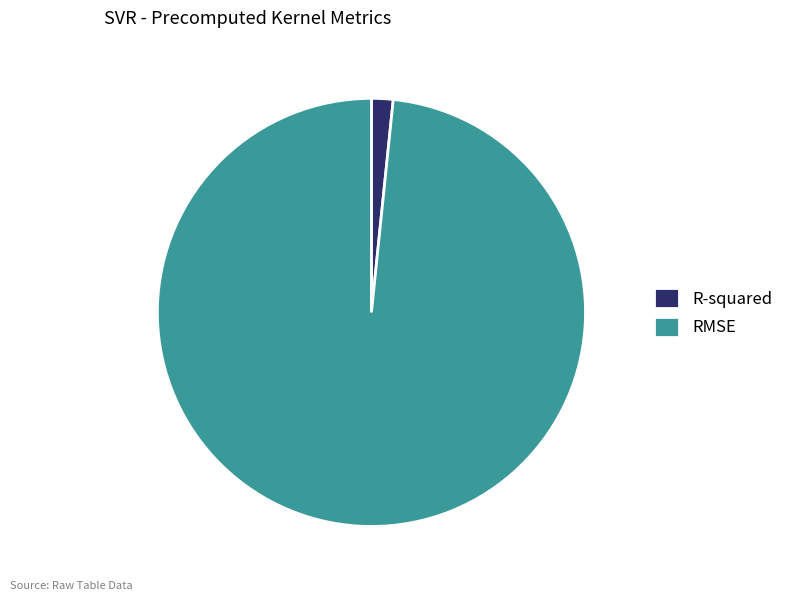

Rank the categories by value from lowest to highest.

R-squared, RMSE